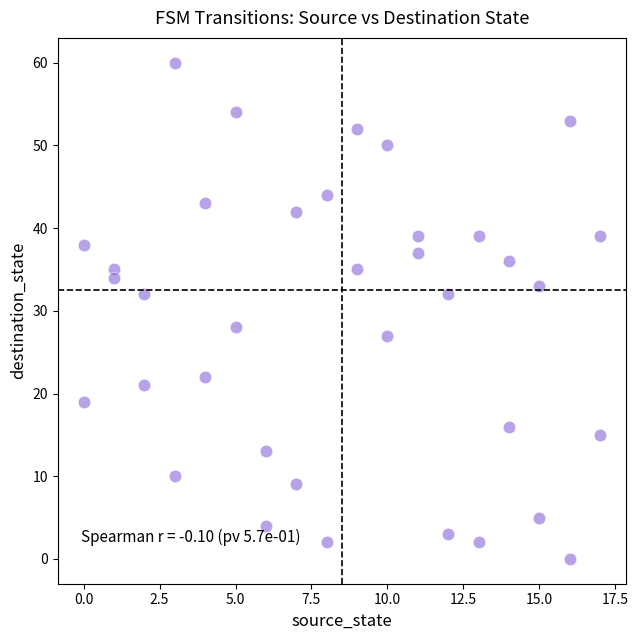

What is the range of X values (max minus min)?

17